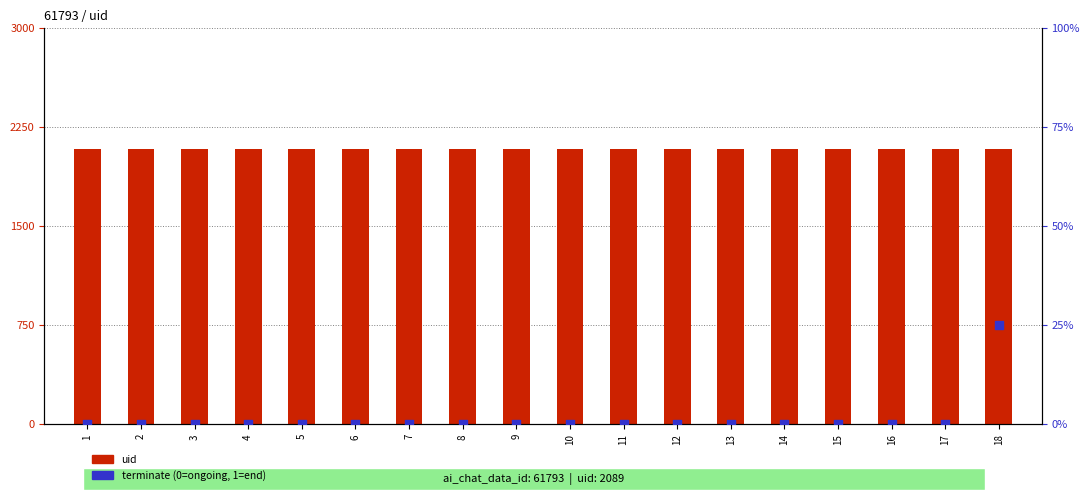

At which category is the sum across all series the highest?

18